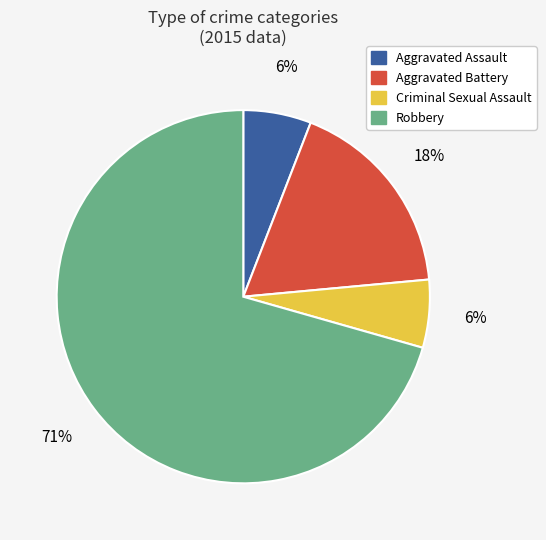

Does Robbery account for over 50% of the chart?

Yes